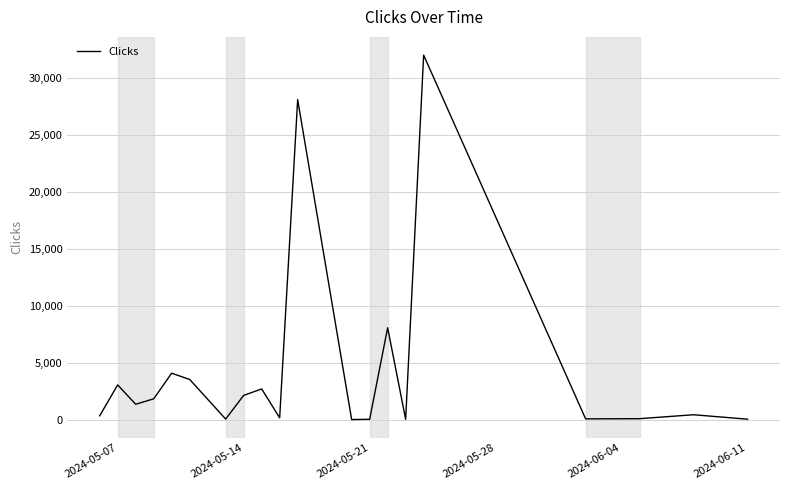

What is the greatest value displayed?

32006